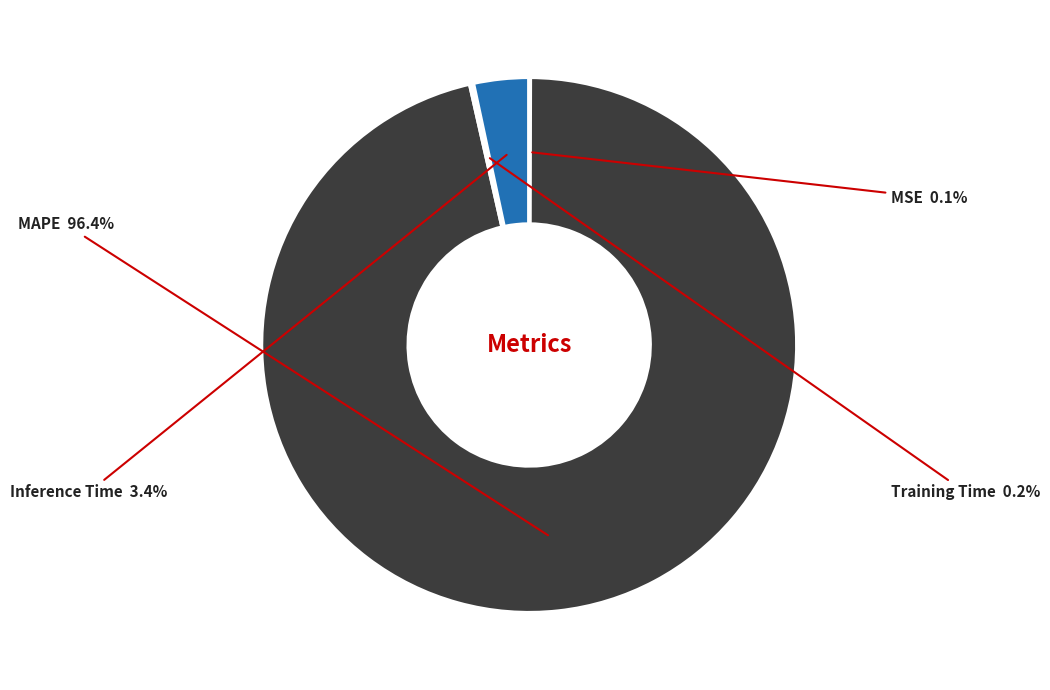

Which slice is the largest?

MAPE